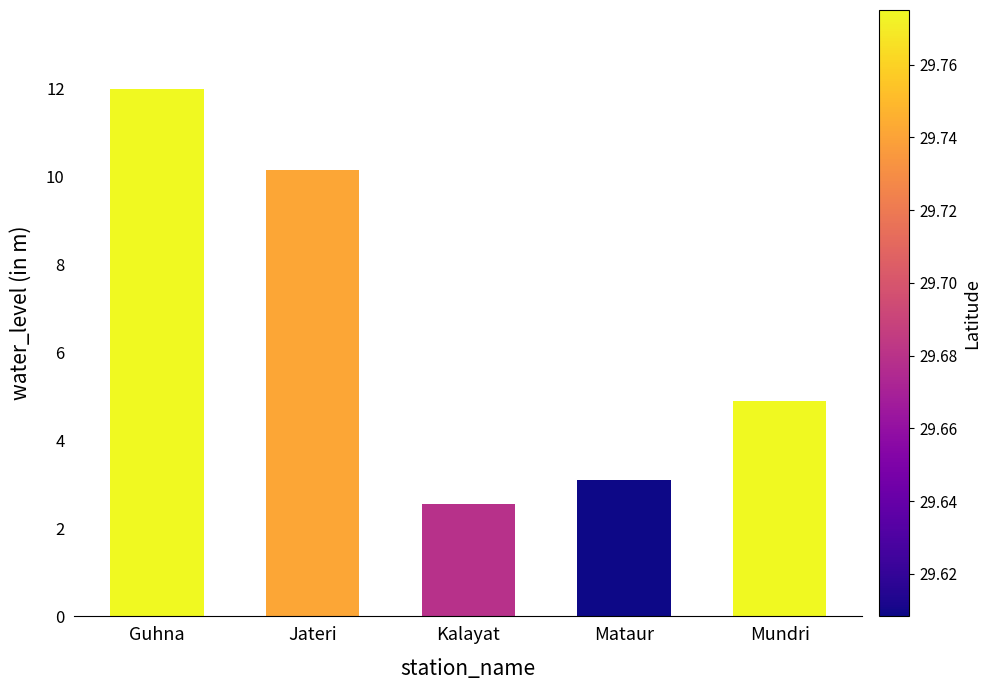

What is the value of the 5th bar from the left?

4.9